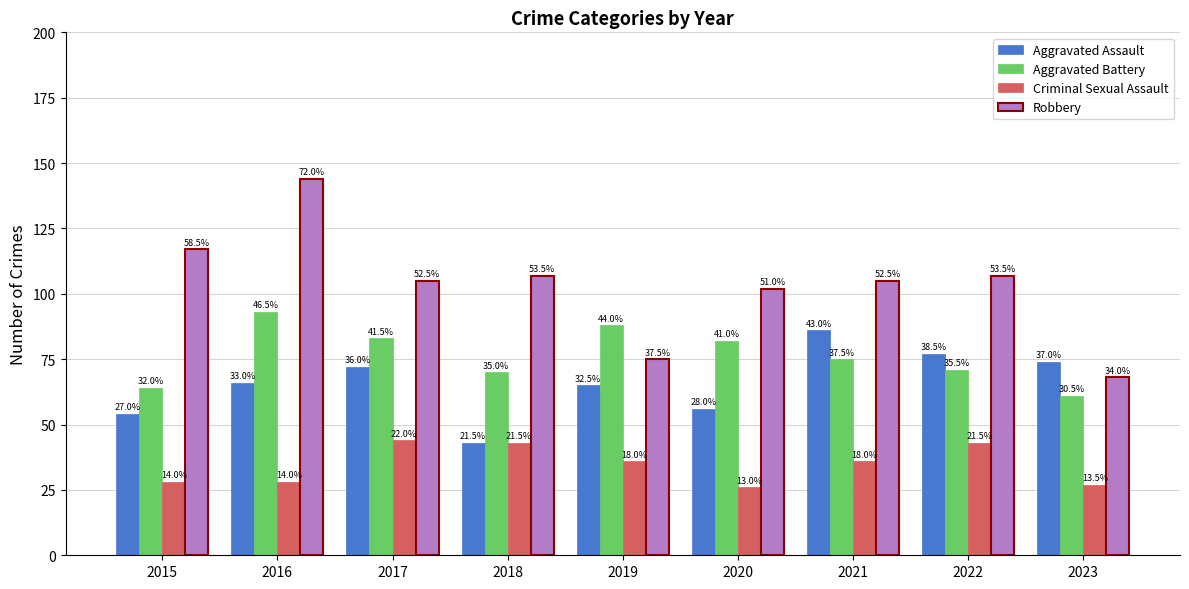

Are the bars grouped side by side (vs. stacked)?

Yes